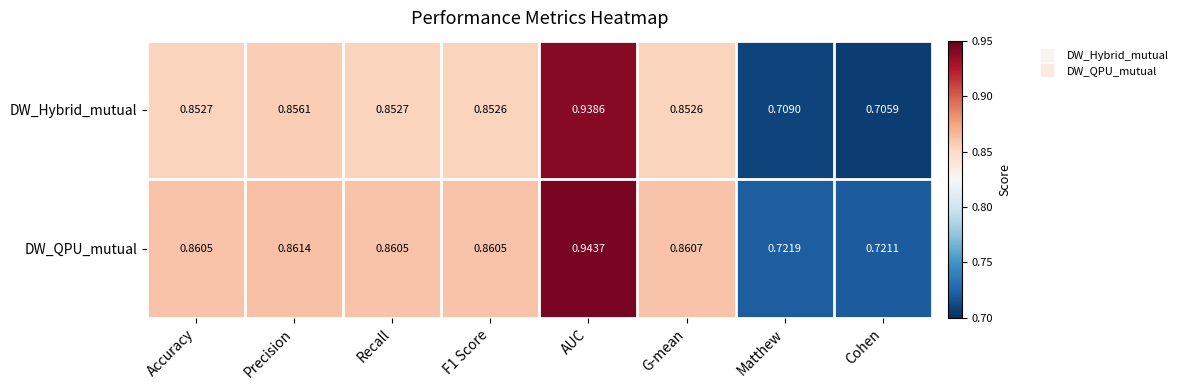

At which label does DW_Hybrid_mutual reach its peak?

AUC